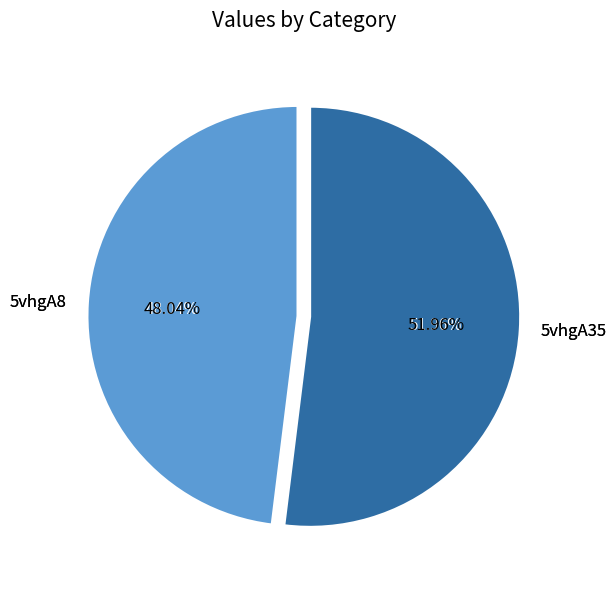

The 5vhgA8 slice represents 48% of the pie. True or false?

True